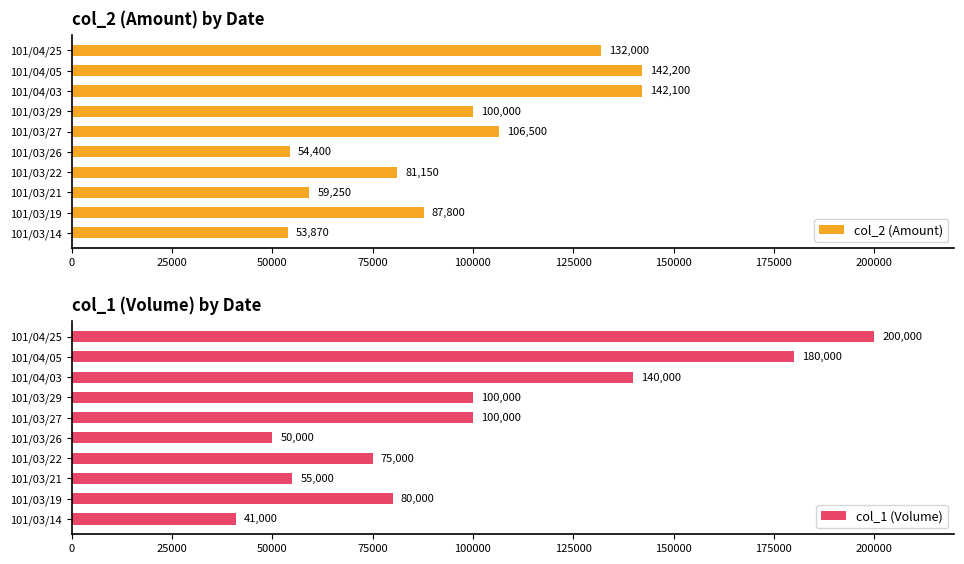

The col_1 (Volume) series shows 59573 at 101/03/14. True or false?

False